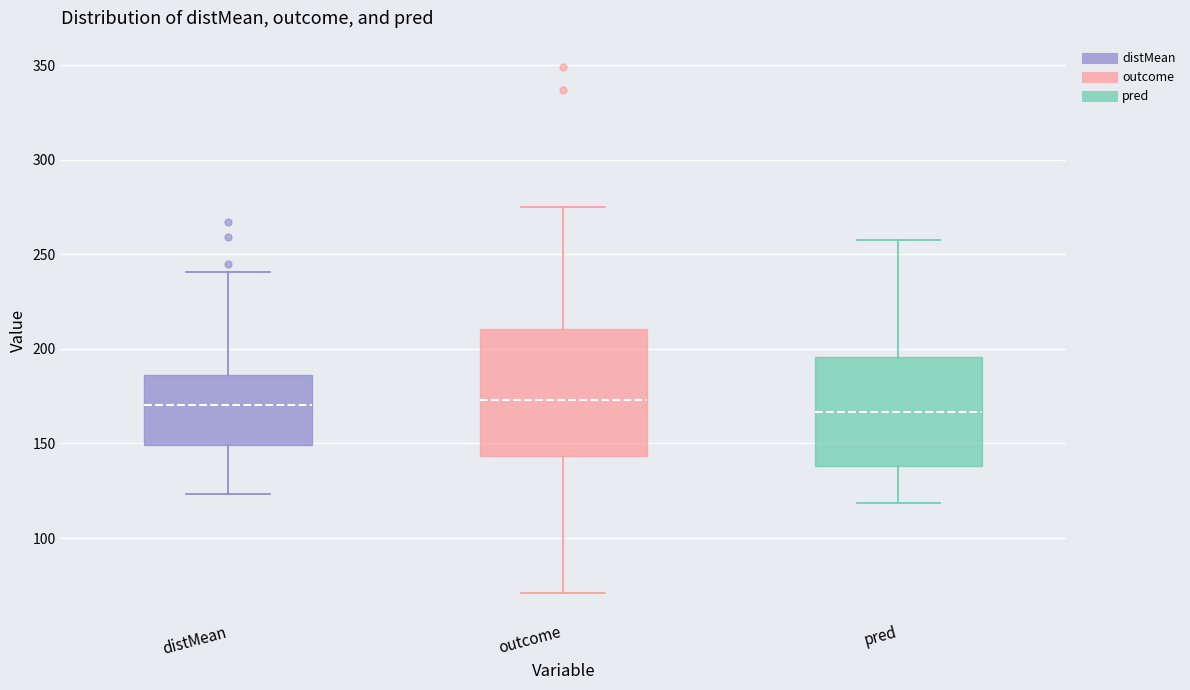

Reading left to right, read every box against the y-axis: the position of its median line, the range the box covers, and the ends of its whiskers. The values are not printed on the chart, so give them approximately, as read against the axis.

distMean: median 170, box 150 to 185, whiskers 125 to 240
outcome: median 175, box 145 to 210, whiskers 70 to 275
pred: median 165, box 140 to 195, whiskers 120 to 255